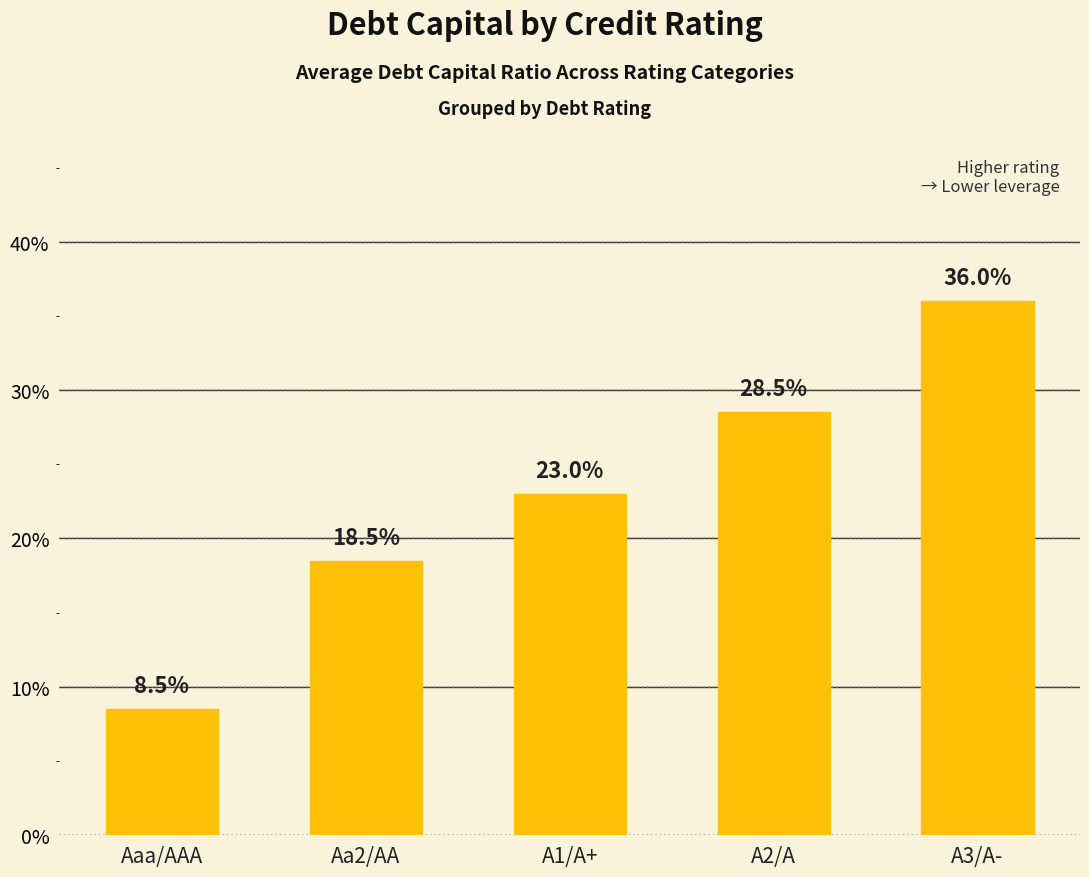

Which label corresponds to the smallest value in the chart?

Aaa/AAA